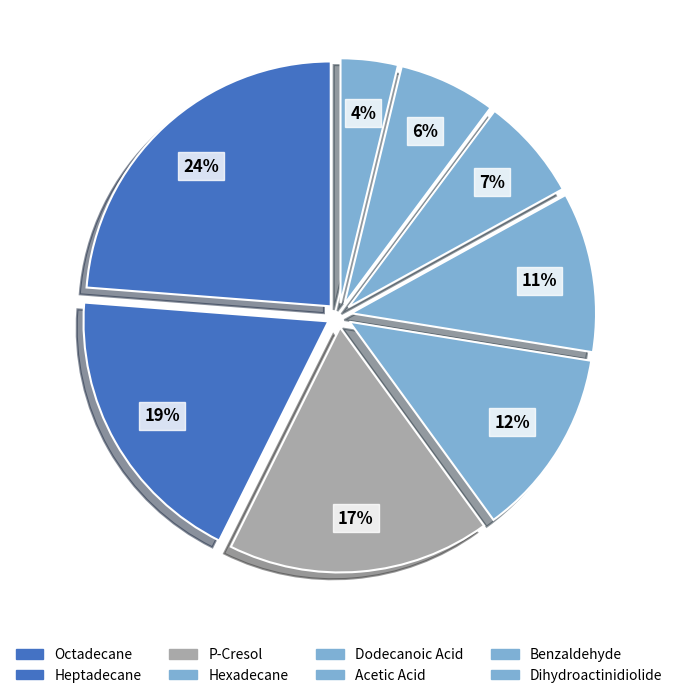

Count the number of slices in the pie.

8